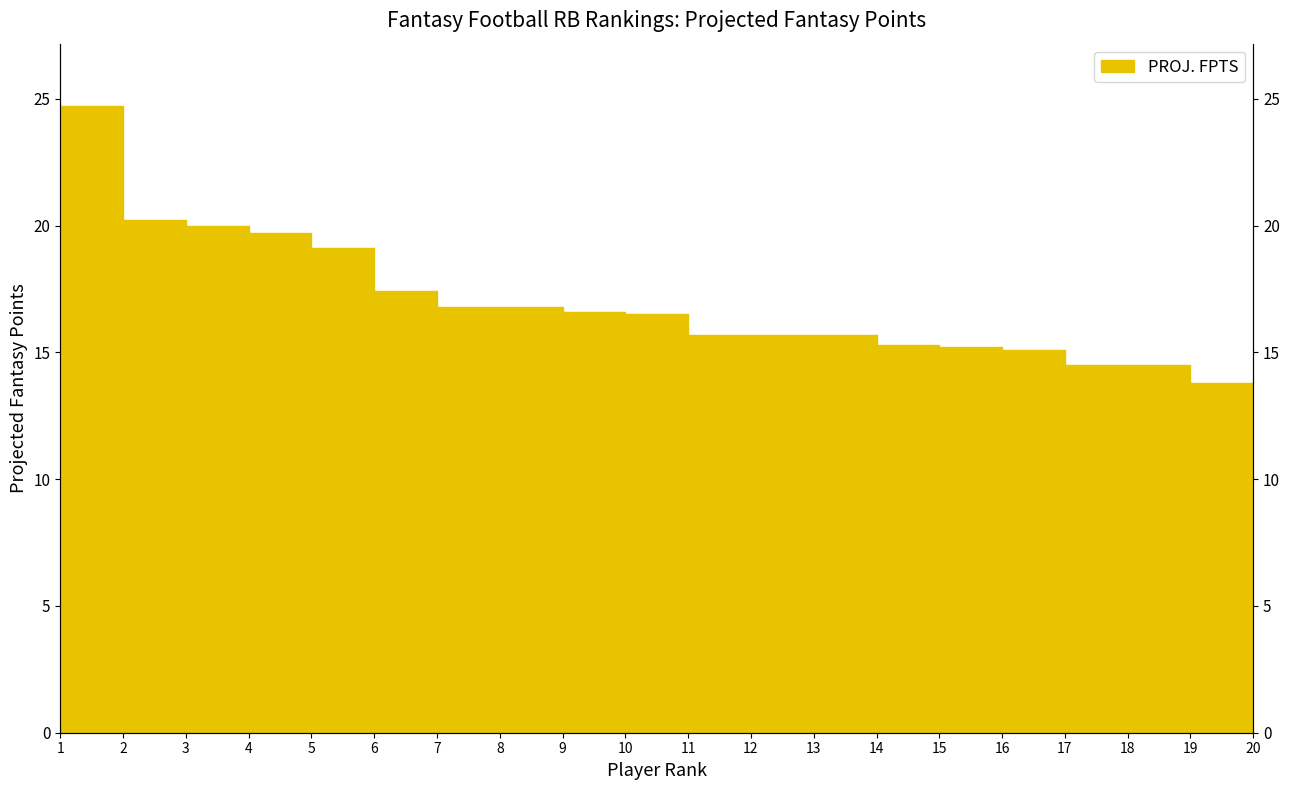

Which label corresponds to the largest value in the chart?

1